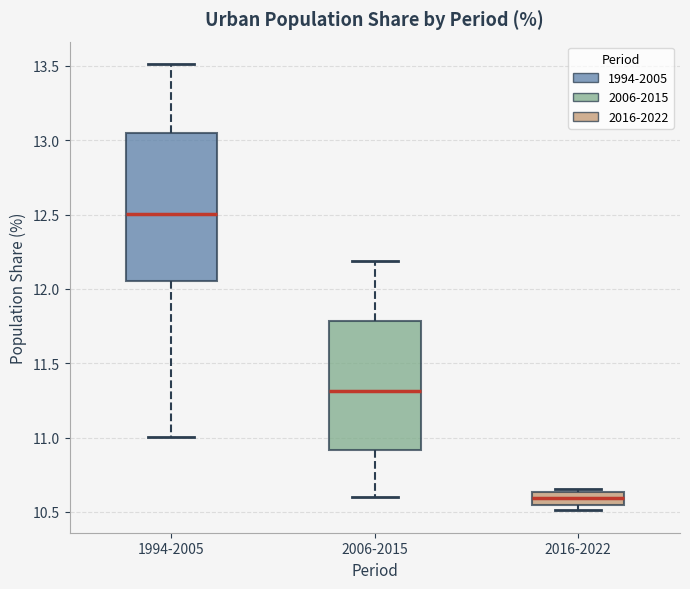

Reading left to right, read every box against the y-axis: the position of its median line, the range the box covers, and the ends of its whiskers. The values are not printed on the chart, so give them approximately, as read against the axis.

1994-2005: median 12.50, box 12.05 to 13.05, whiskers 11.00 to 13.50
2006-2015: median 11.30, box 10.90 to 11.80, whiskers 10.60 to 12.20
2016-2022: median 10.60, box 10.55 to 10.65, whiskers 10.50 to 10.65 (just above the box's upper edge)